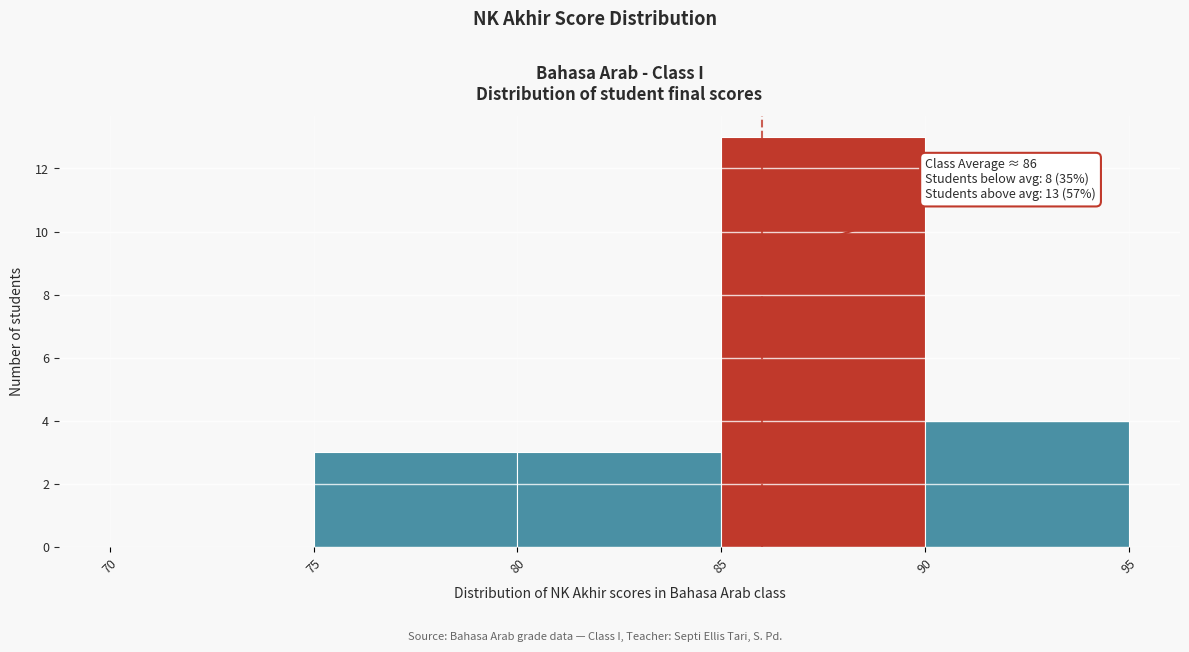

Which range on the x-axis has the tallest bar?

85 to 90